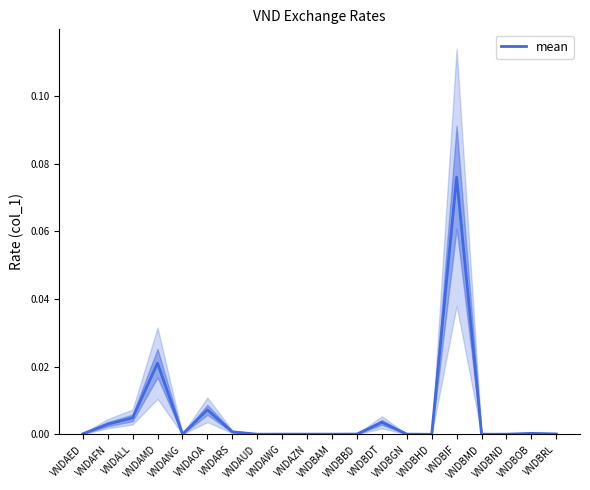

How many interior local peaks (higher than both neighbors) does the data have?

6